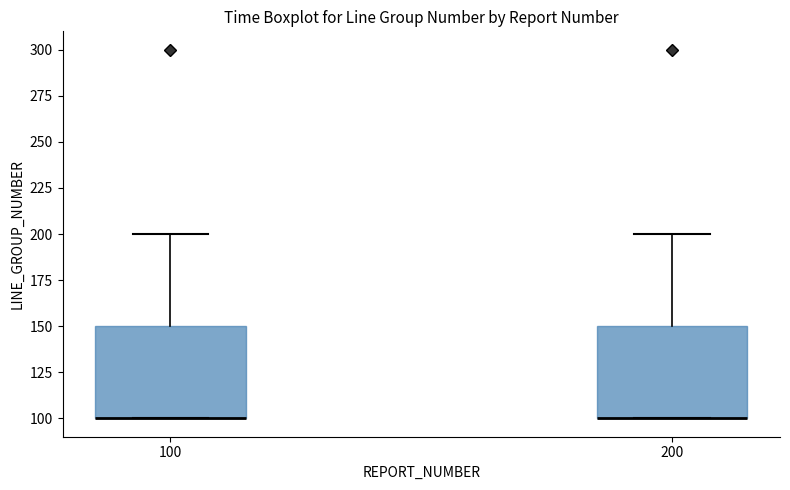

Where is the lower edge of the box at x = 200 on the y-axis? The values are not printed on the chart, so give them approximately, as read against the axis.

100